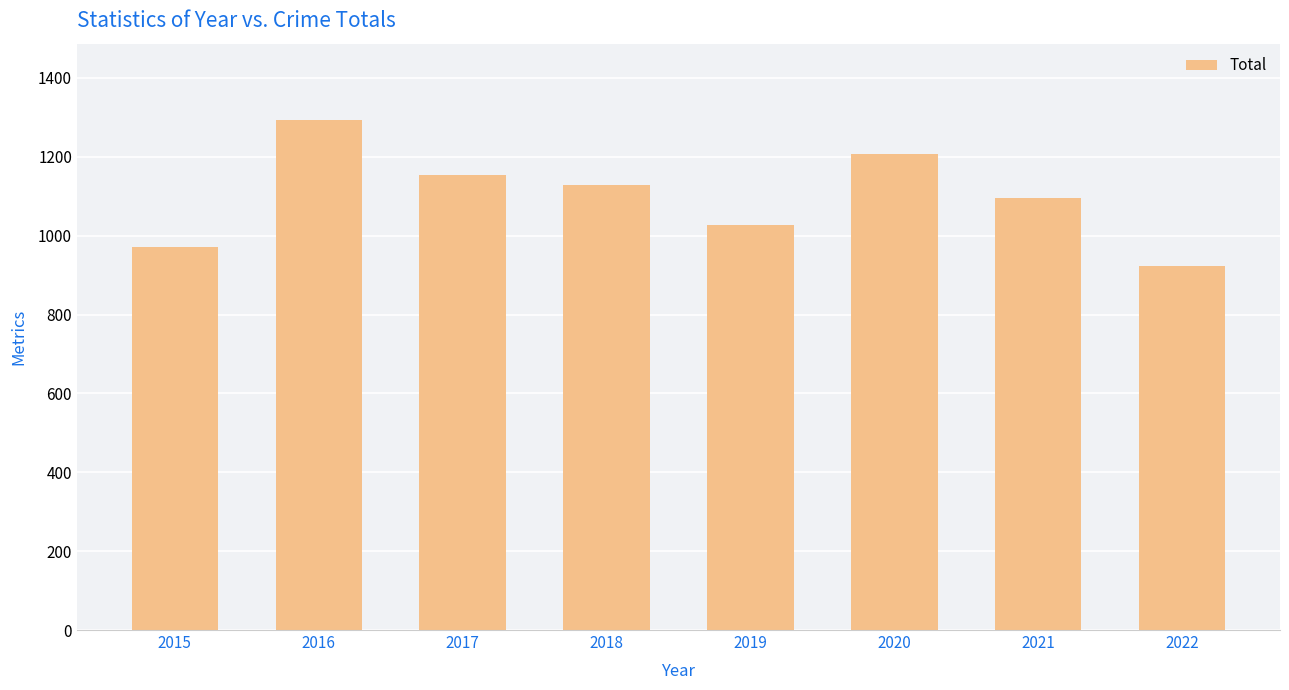

What is the greatest value displayed?

1293